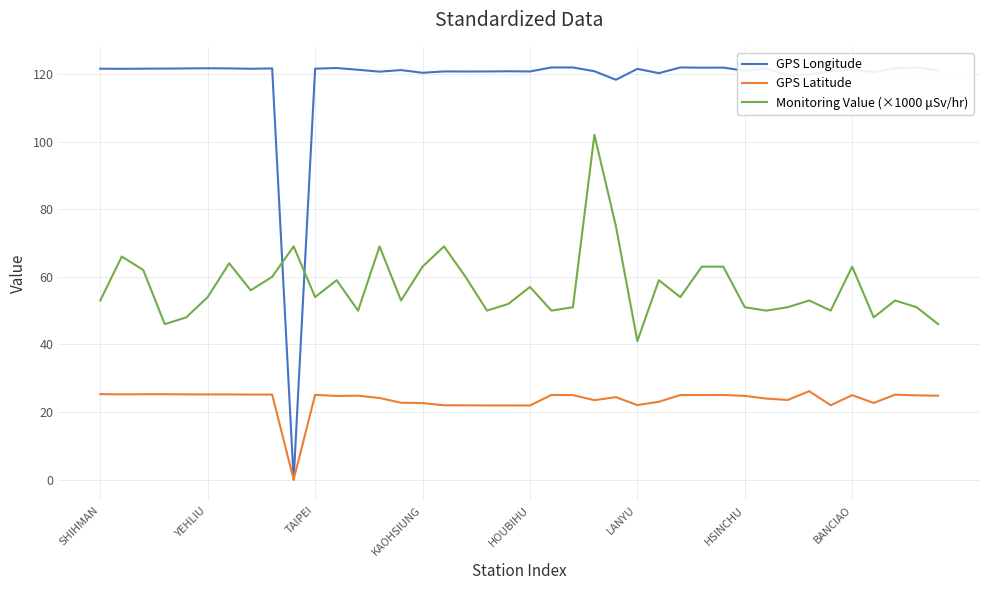

True or false: Monitoring Value (×1000 μSv/hr) and GPS Longitude intersect in this chart.

True